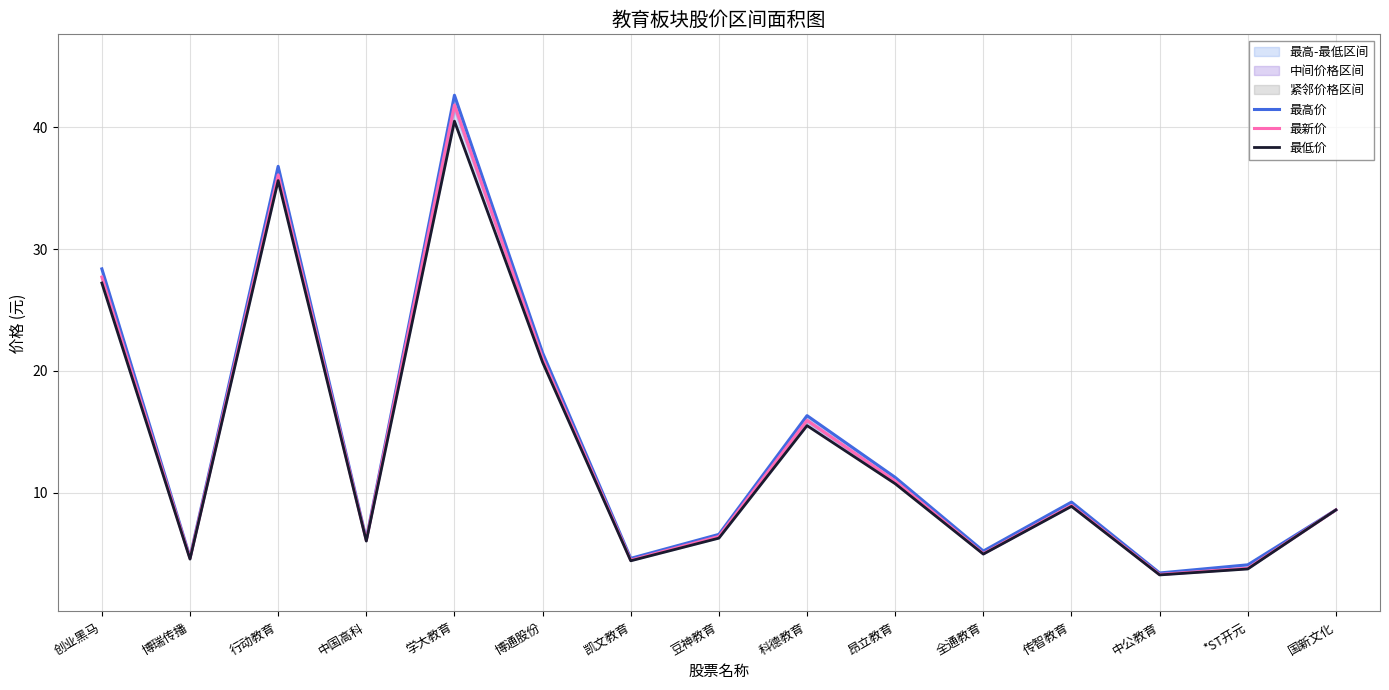

True or false: 最低价 has a value of 4.4 at 凯文教育.

True